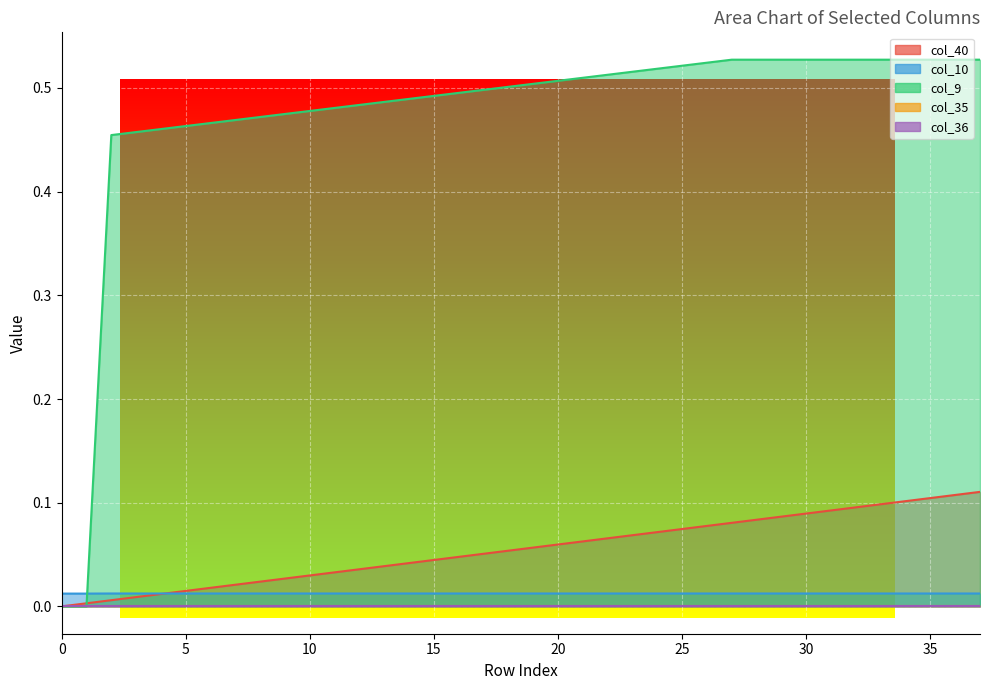

What is the difference between the highest and lowest values at 29?

0.5